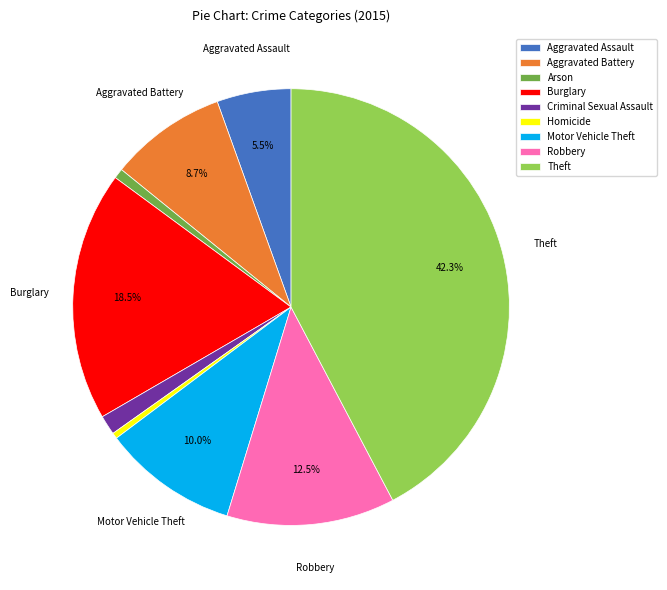

How many slices are in this pie chart?

9